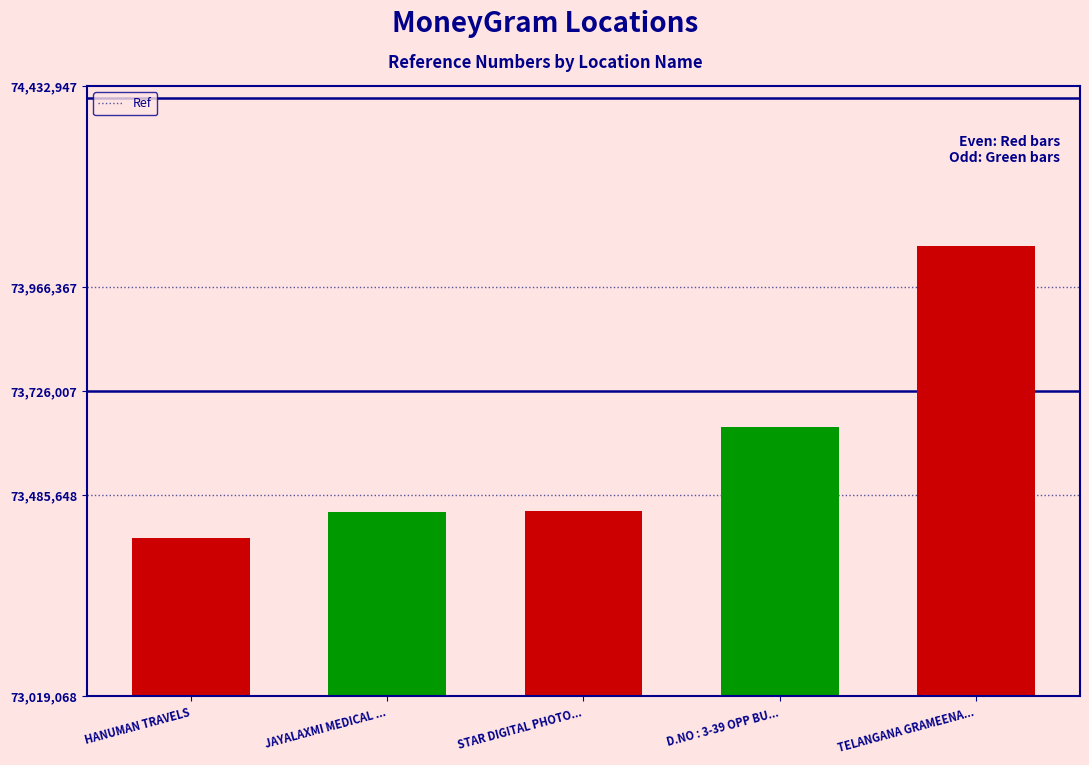

List the labels in order of value, largest first.

TELANGANA GRAMEENA BANK - KARIM NAGAR -, D.NO : 3-39 OPP BUSSTAND NEAR BECCAN G, STAR DIGITAL PHOTO STUDIO, JAYALAXMI MEDICAL AND GENERAL STORES, HANUMAN TRAVELS